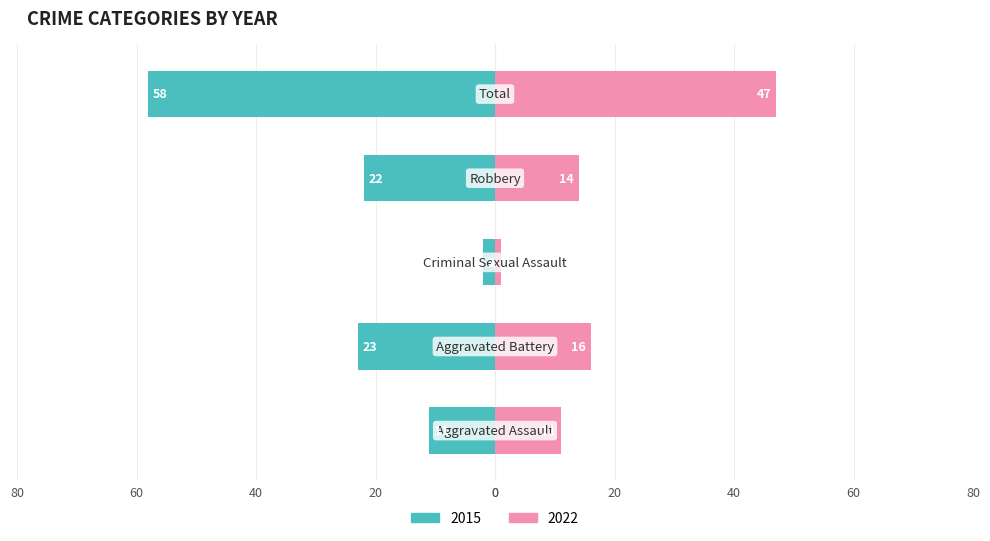

What is the label of the 1st bar from the left?

Aggravated Assault